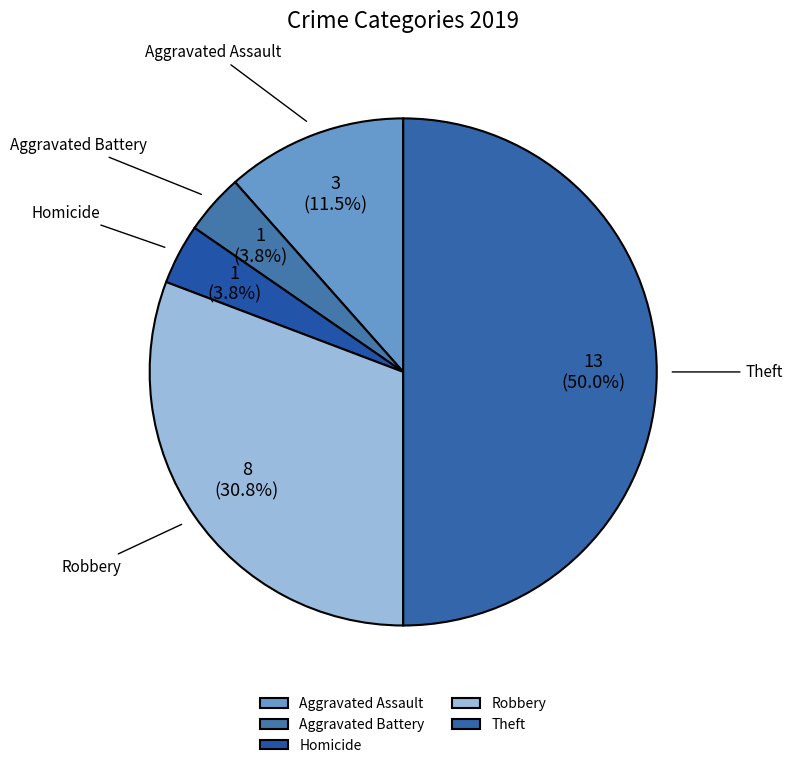

To the nearest percent, what is the difference between the largest and smallest slice percentages?

46%